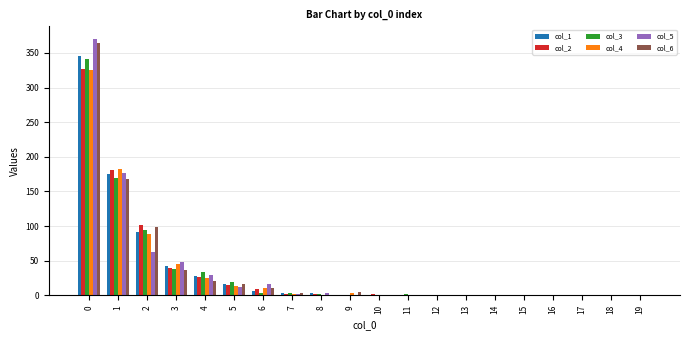

Count the number of categories in the chart.

20